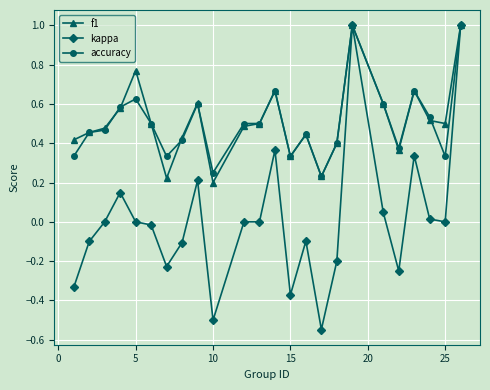

What is the sum of all accuracy values?

12.1